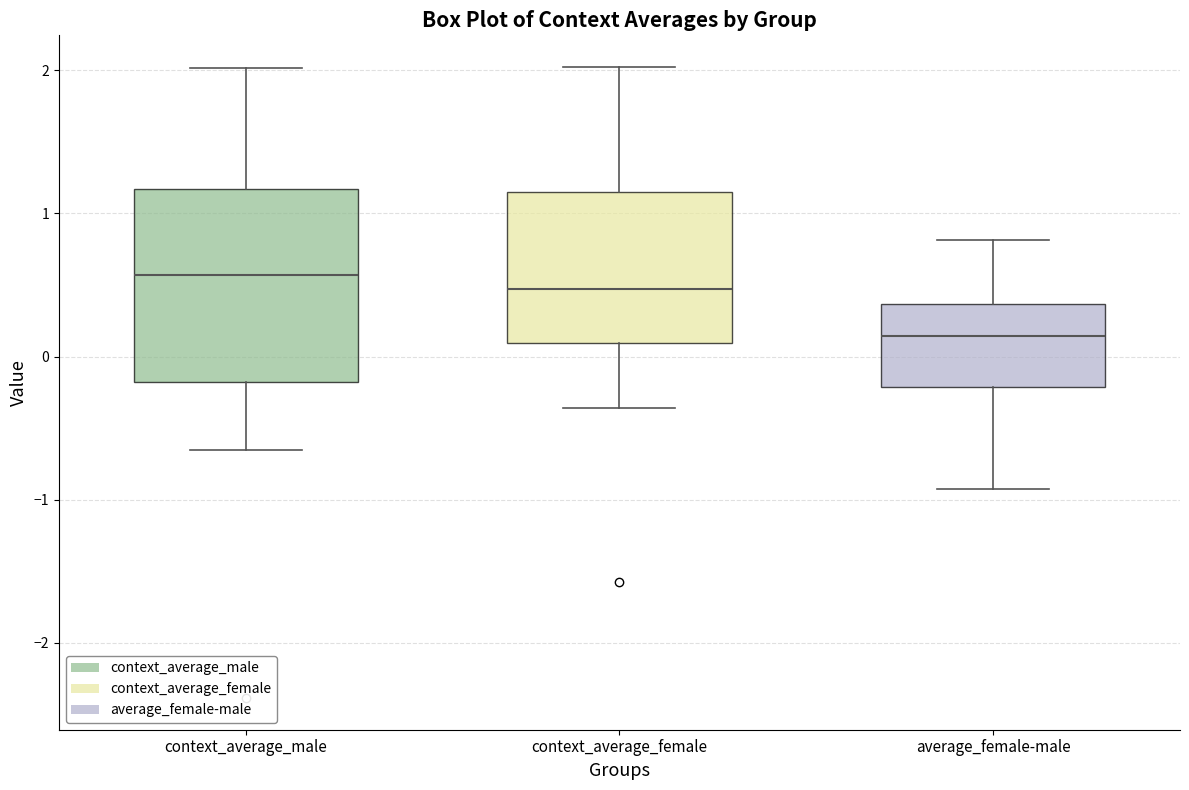

Which box is the tallest, from its lower edge to its upper edge?

context_average_male